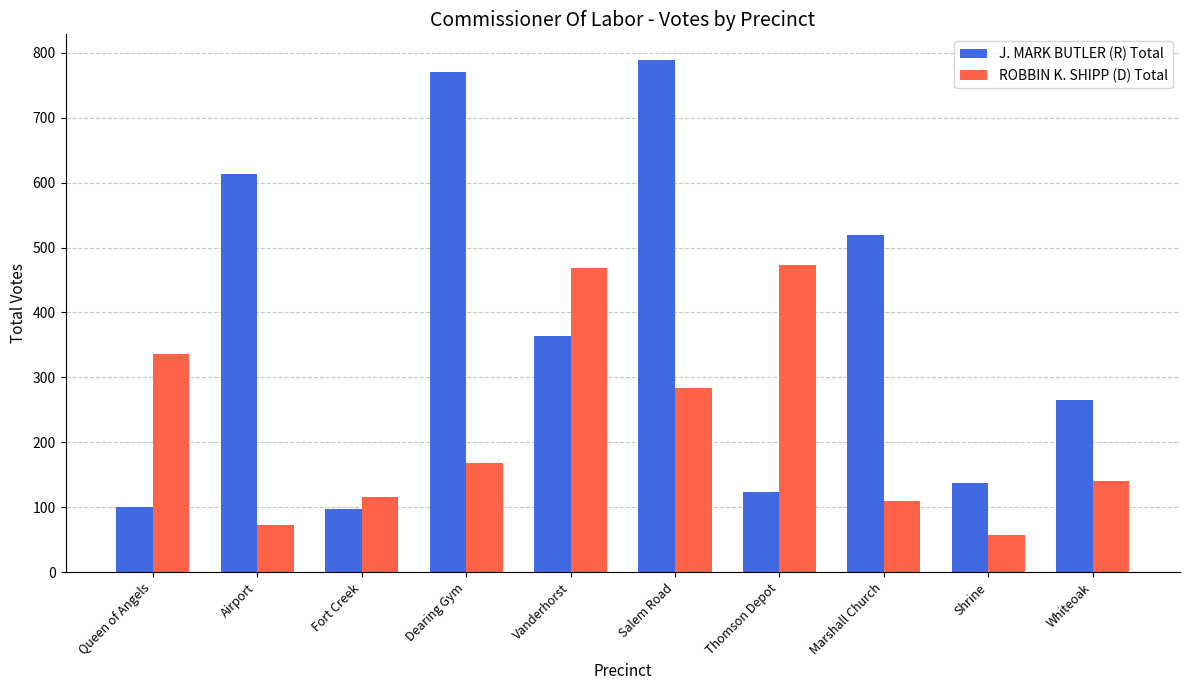

Are the bars grouped side by side (vs. stacked)?

Yes